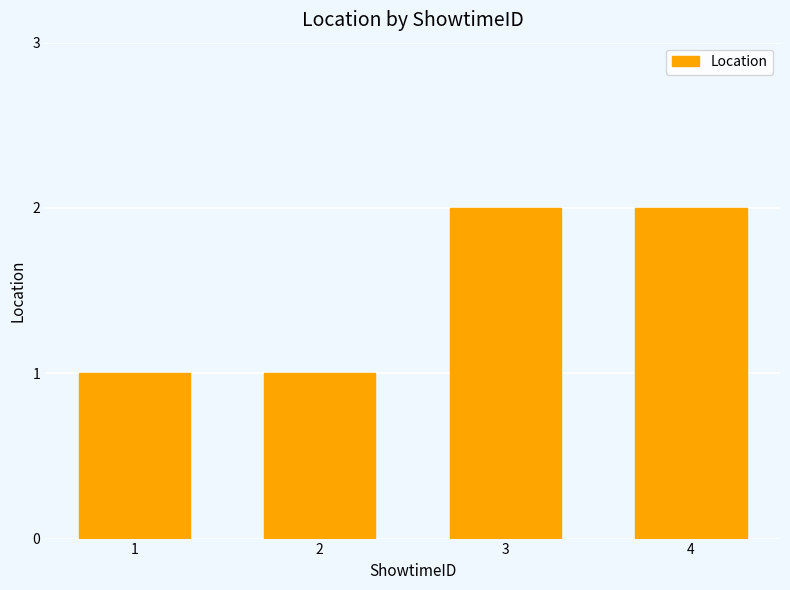

Reading right to left, transcribe all the data shown in this chart.

2	2	1	1